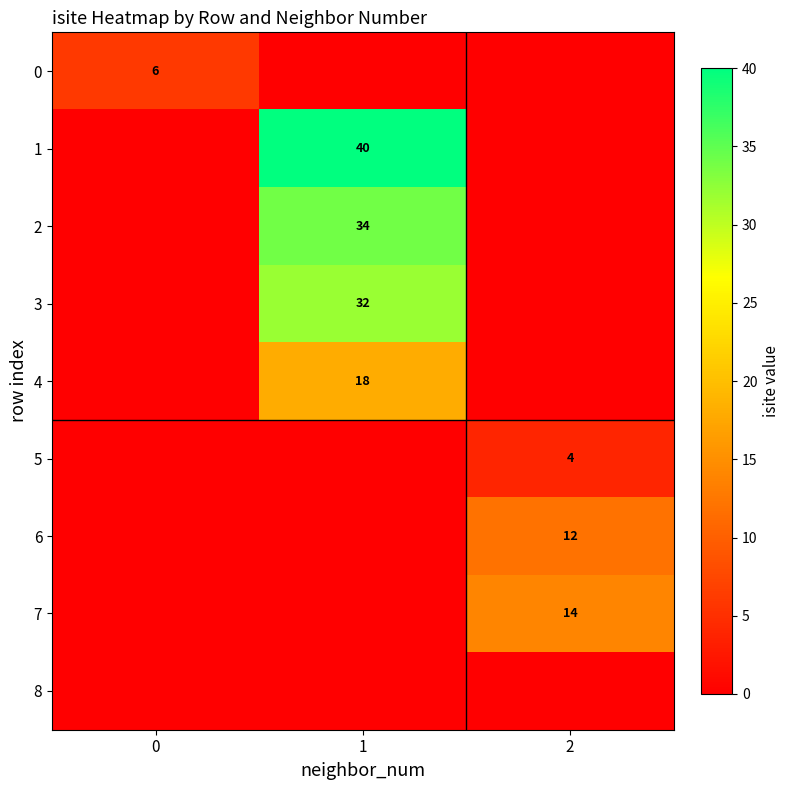

True or false: 1 has a value of 17 at 1.

False